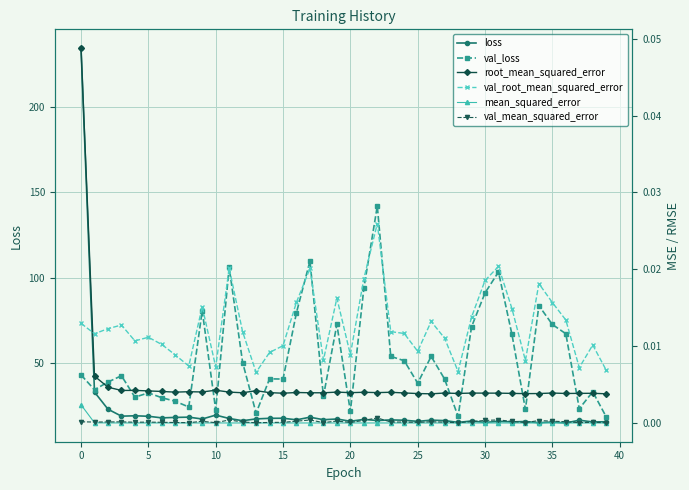

True or false: loss has more than 0 points higher than both neighbors.

True